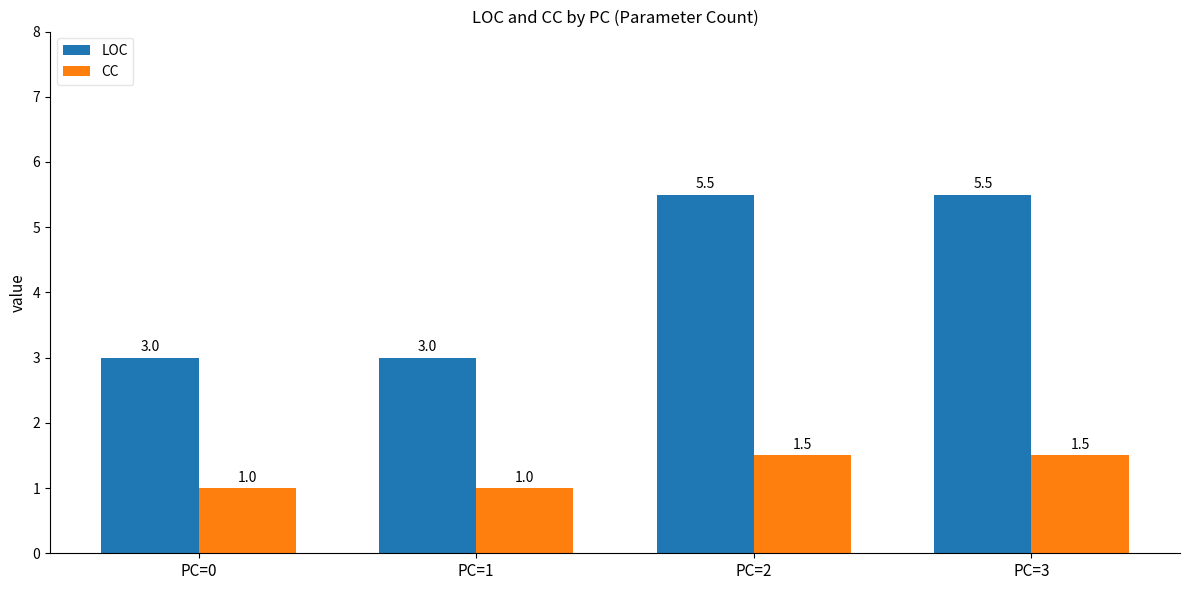

What is the minimum value shown in the chart?

1.0